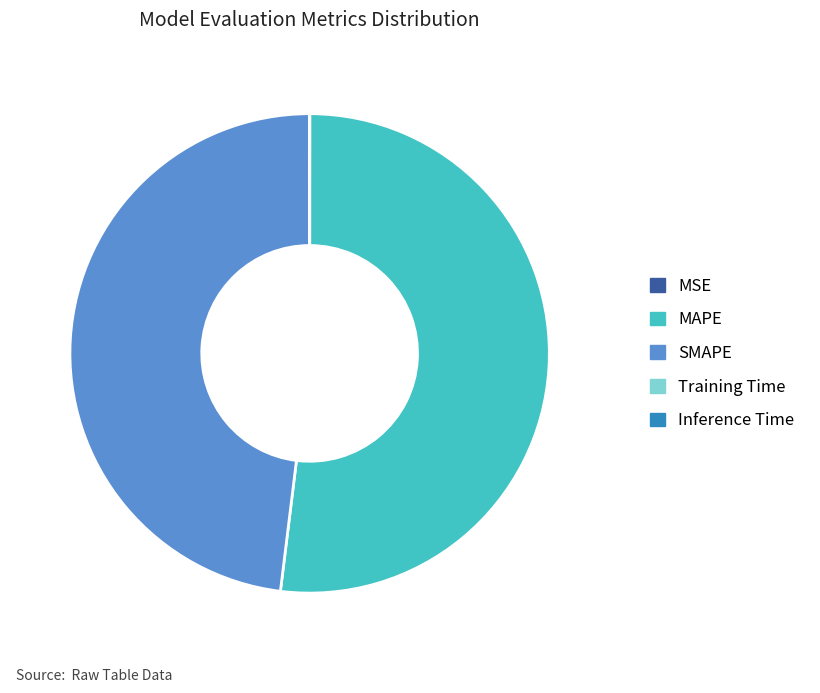

Is there any slice that represents more than half of the pie?

Yes